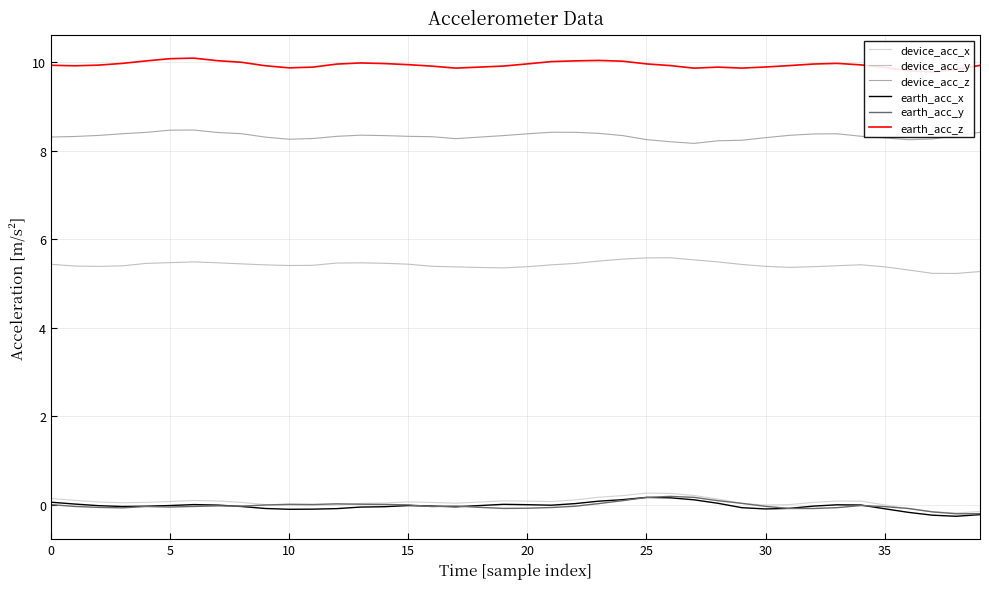

True or false: device_acc_x and earth_acc_z cross at least once.

False